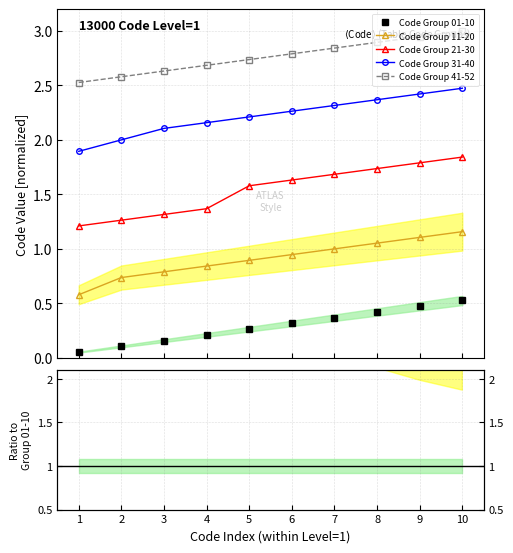

What is the value of the Codes 21-30 point at the 10th from the left?

1.8